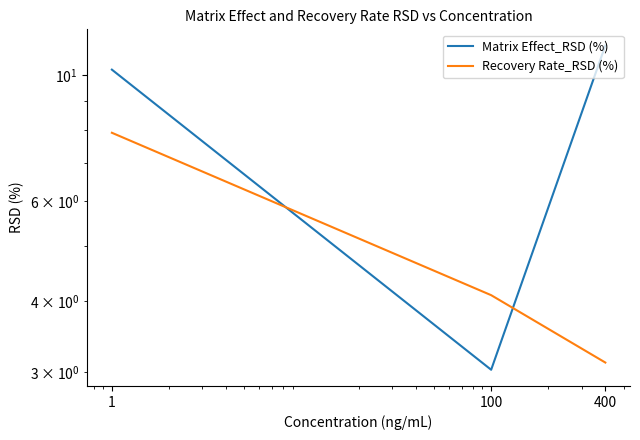

Which series has the largest total across all categories?

Matrix Effect_RSD (%)